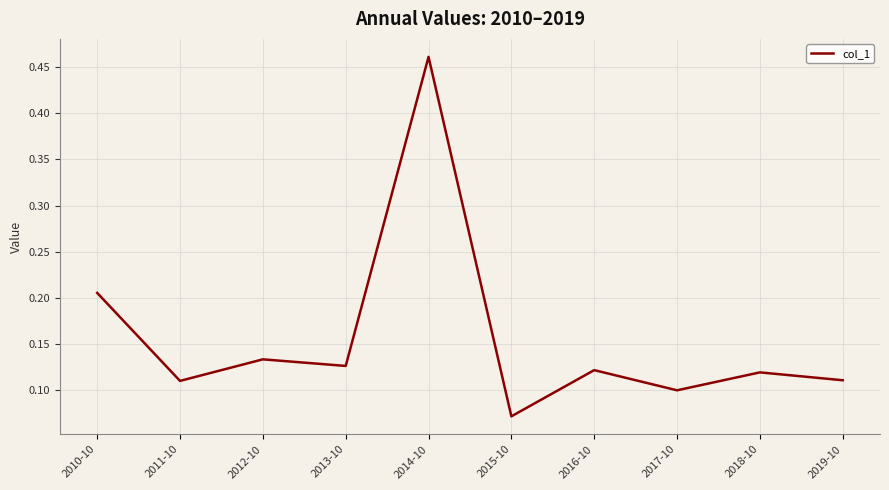

Between 2011-10 and 2010-10, which is larger?

2010-10